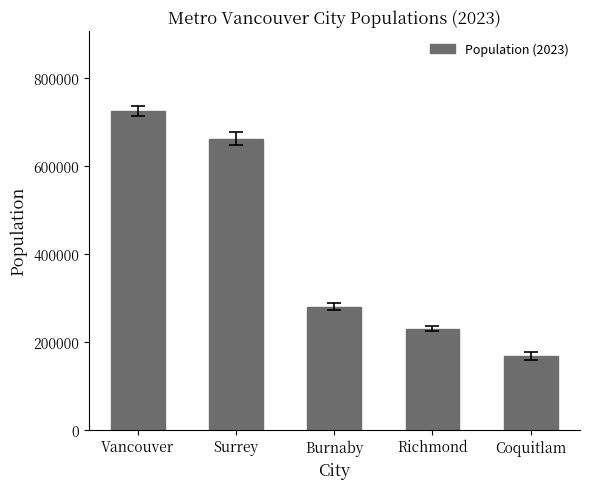

Which category has the lowest value across all series?

Coquitlam